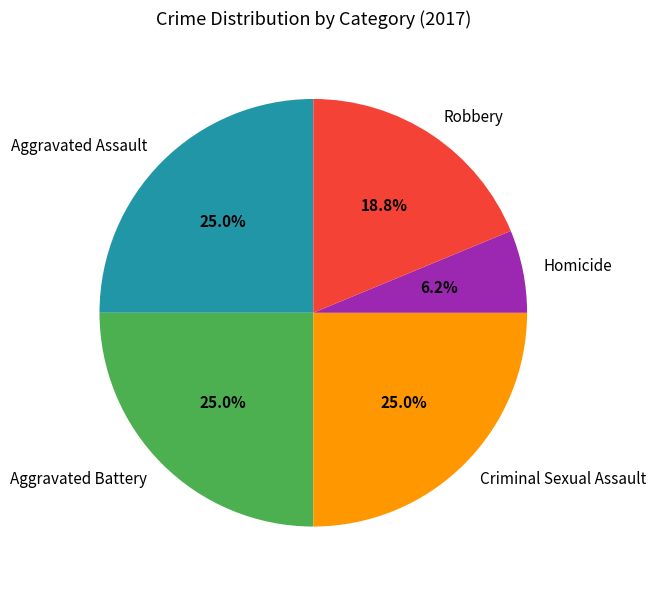

What is the ratio of the value at Aggravated Assault to the value at Homicide?

4.0